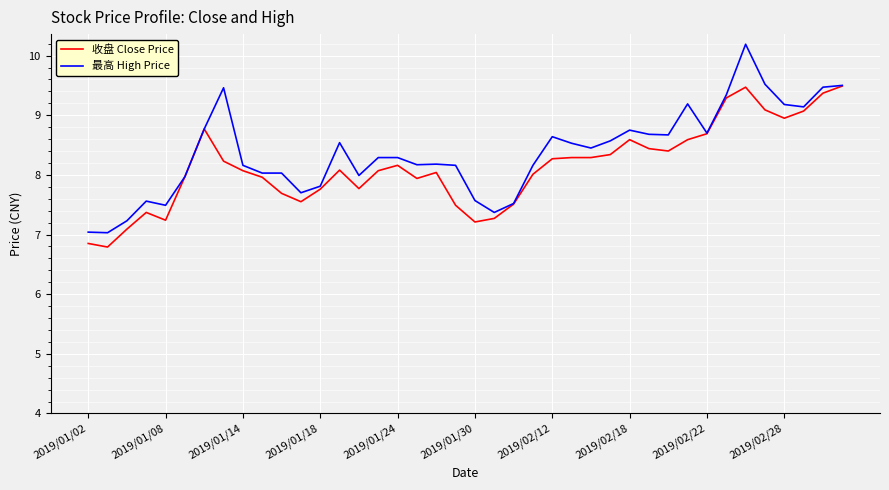

What is the maximum value shown in the chart?

10.2